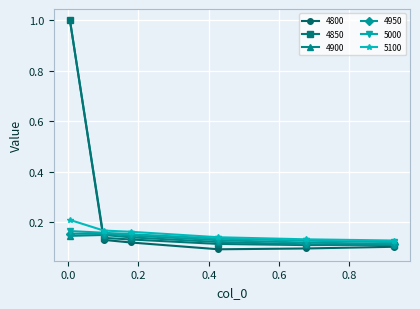

At how many categories does at least one series exceed 0?

6